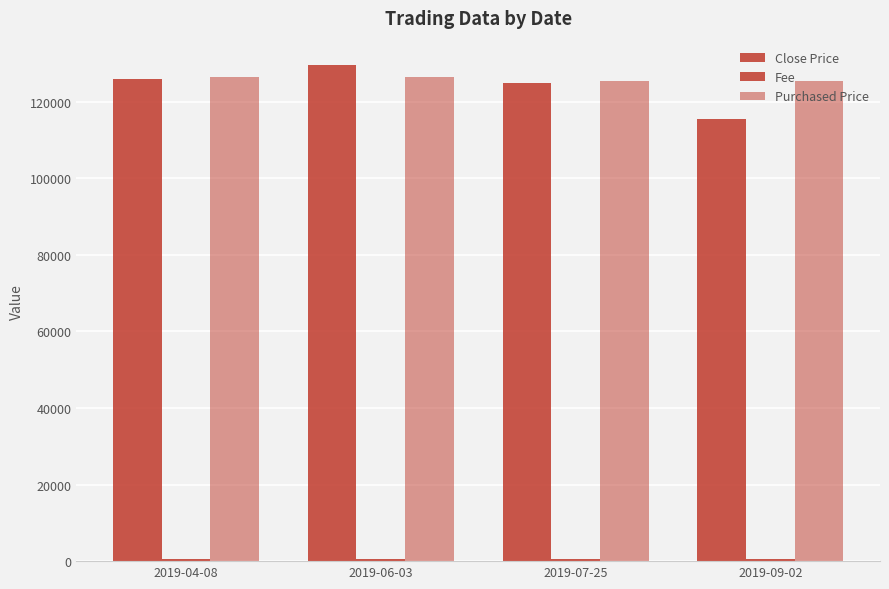

Are the bars horizontal?

No